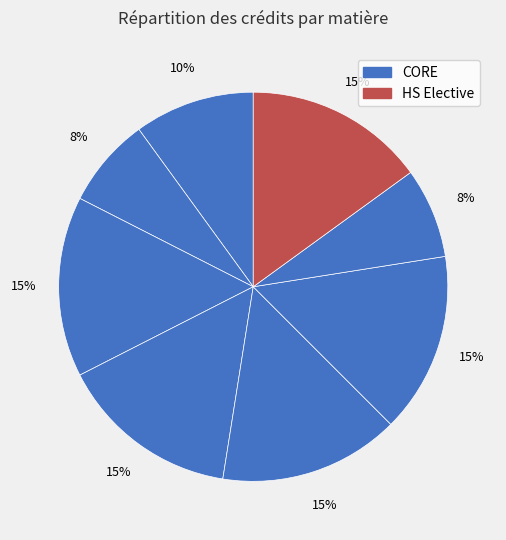

How many segments does this pie chart have?

8